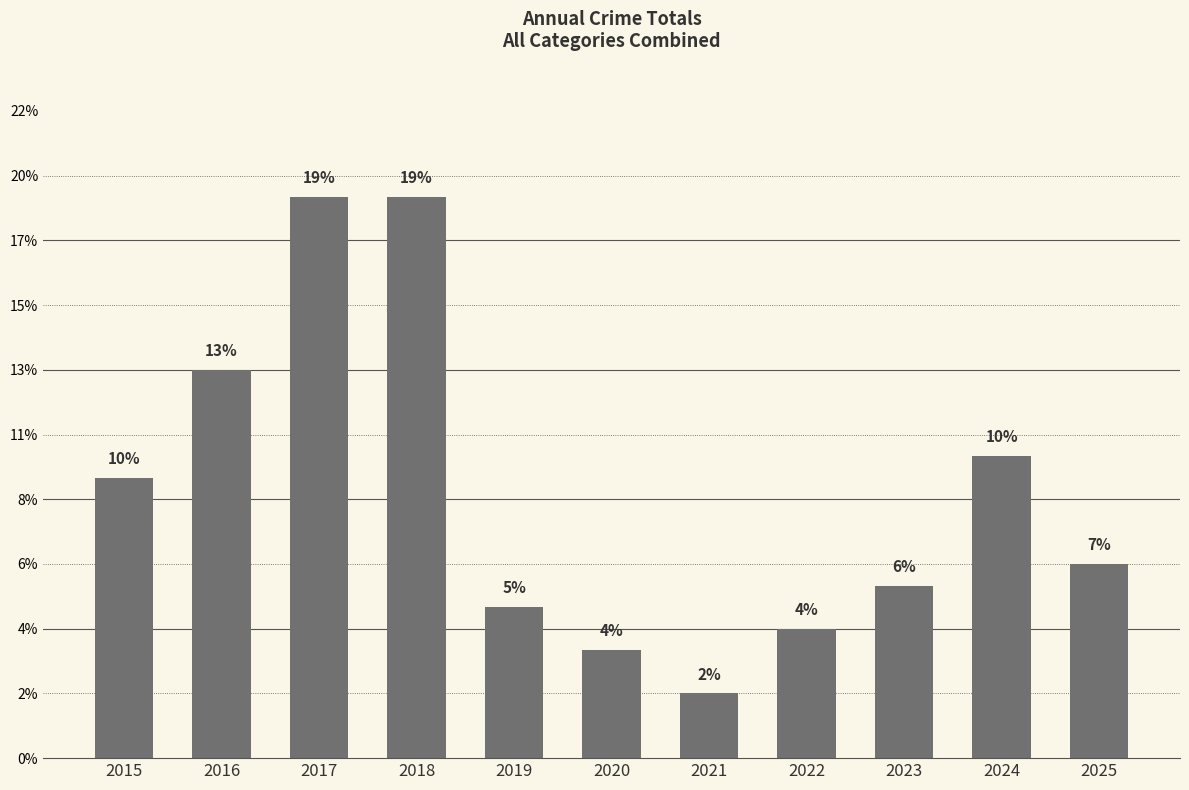

Are the bars horizontal?

No